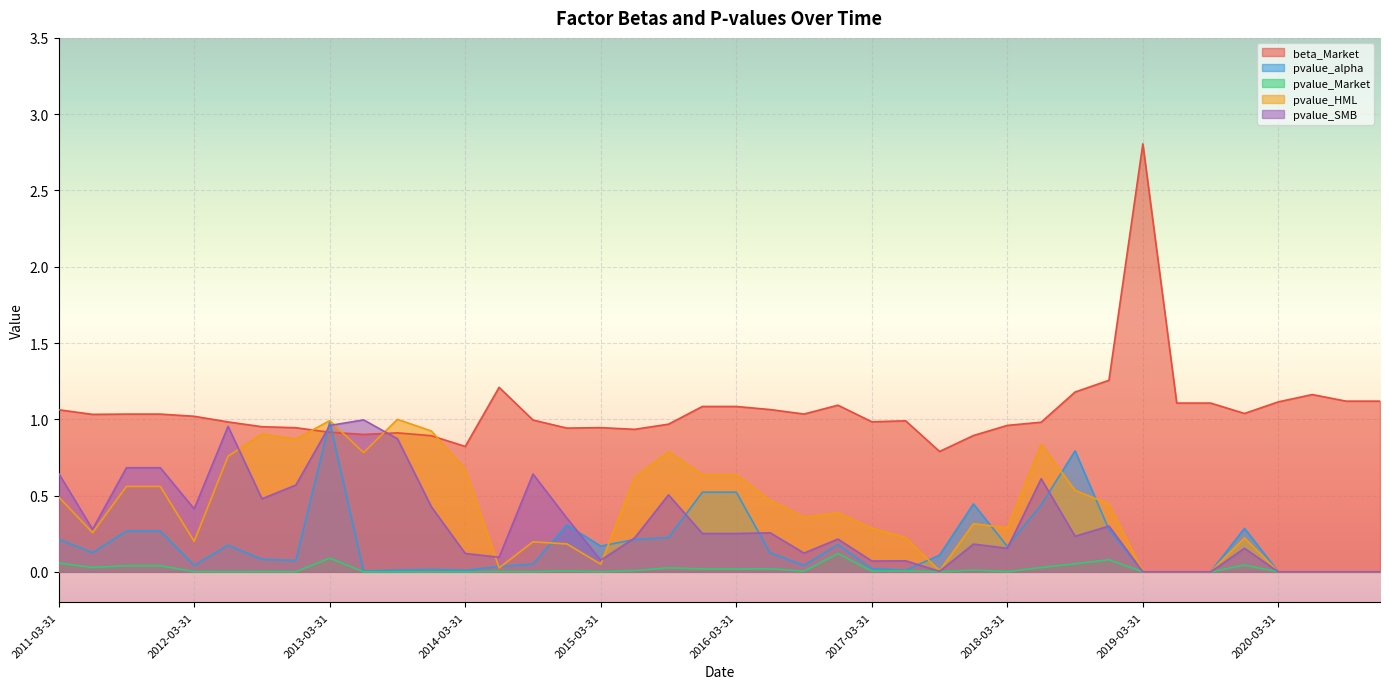

What is the sum of all pvalue_alpha values?

7.2